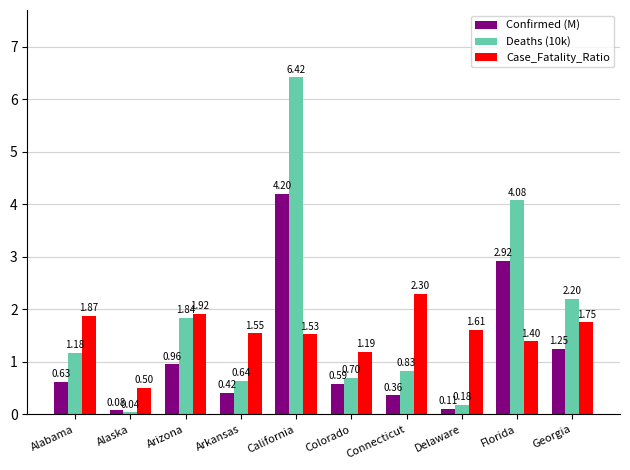

Which category has the highest value in the Case_Fatality_Ratio series?

Connecticut